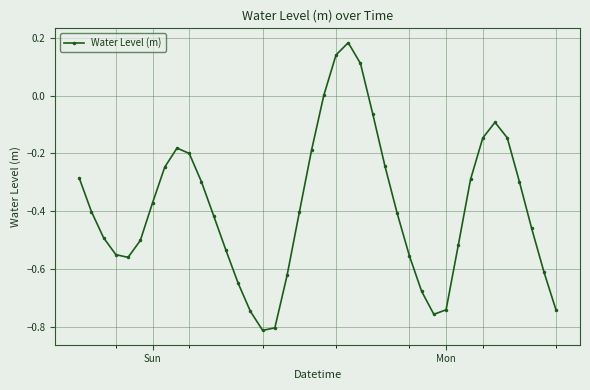

How many points are higher than both their immediate neighbors (excluding endpoints)?

3